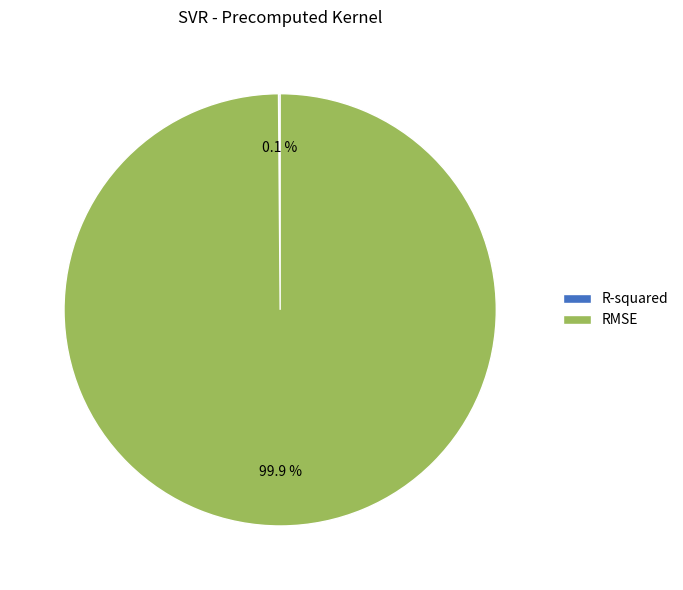

Is there any slice that represents more than half of the pie?

Yes